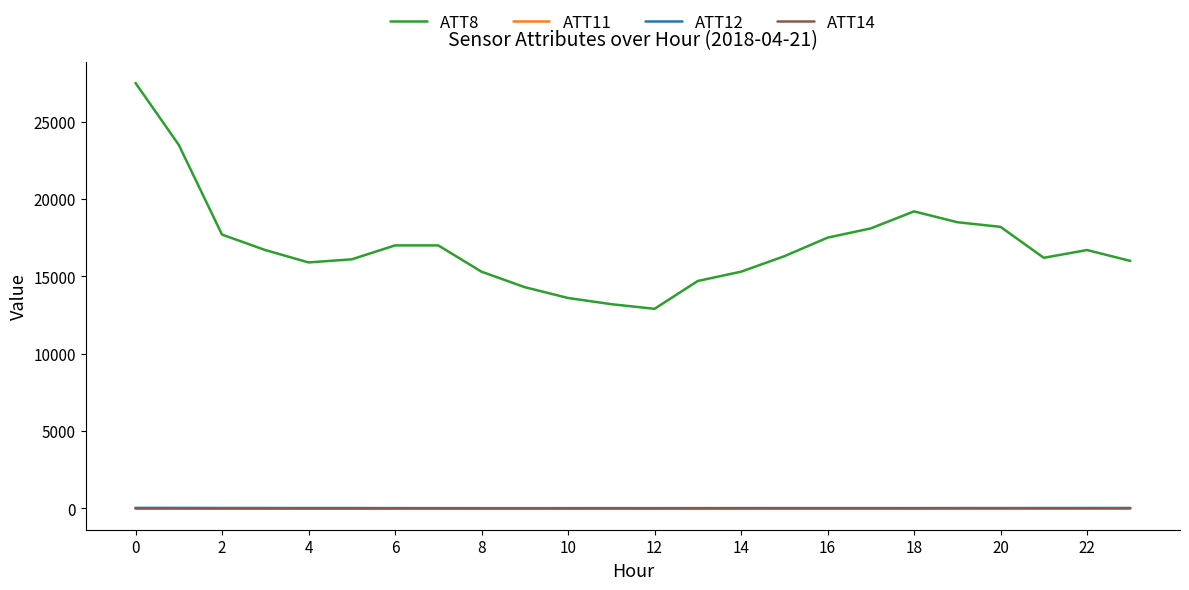

Which series has the widest spread of values?

ATT8